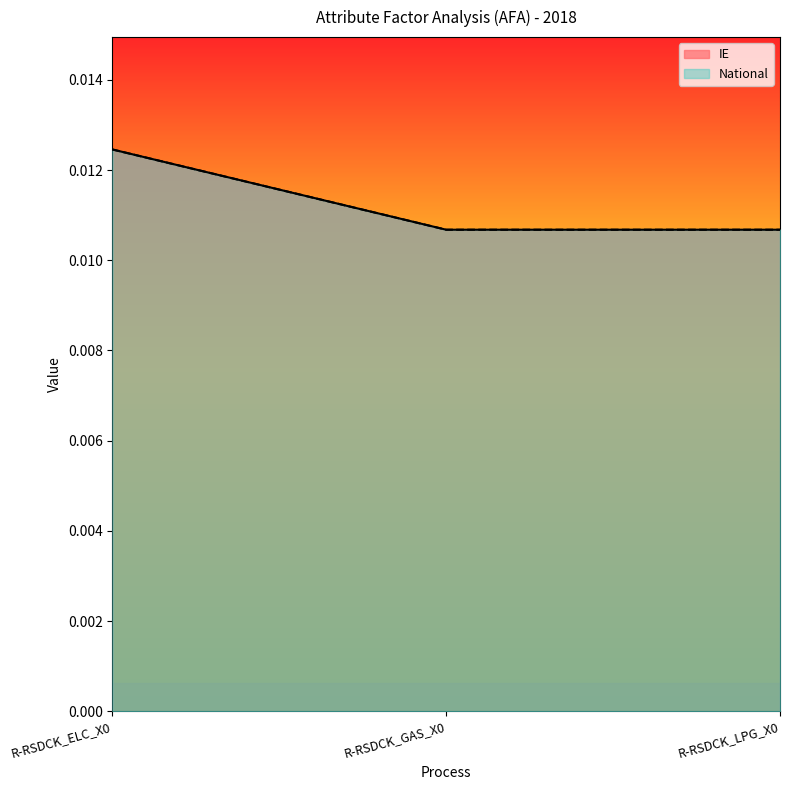

Between R-RSDCK_ELC_X0 and R-RSDCK_GAS_X0, which is larger?

R-RSDCK_ELC_X0